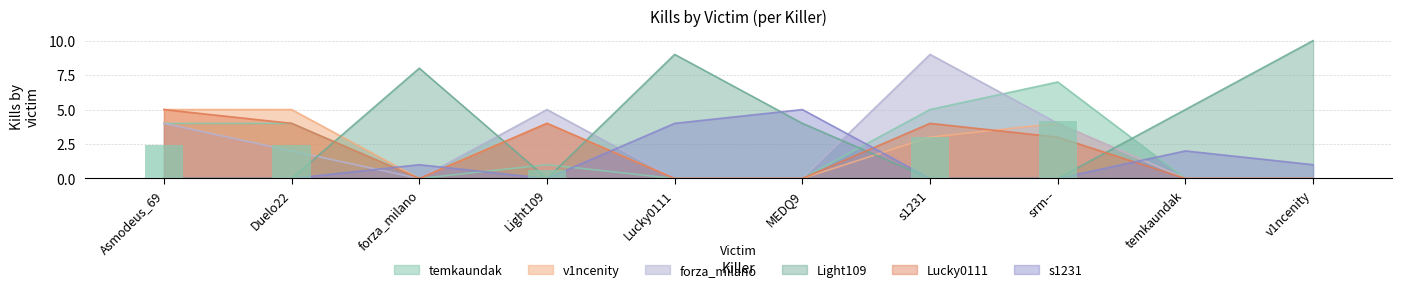

What position from the left is s1231?

7